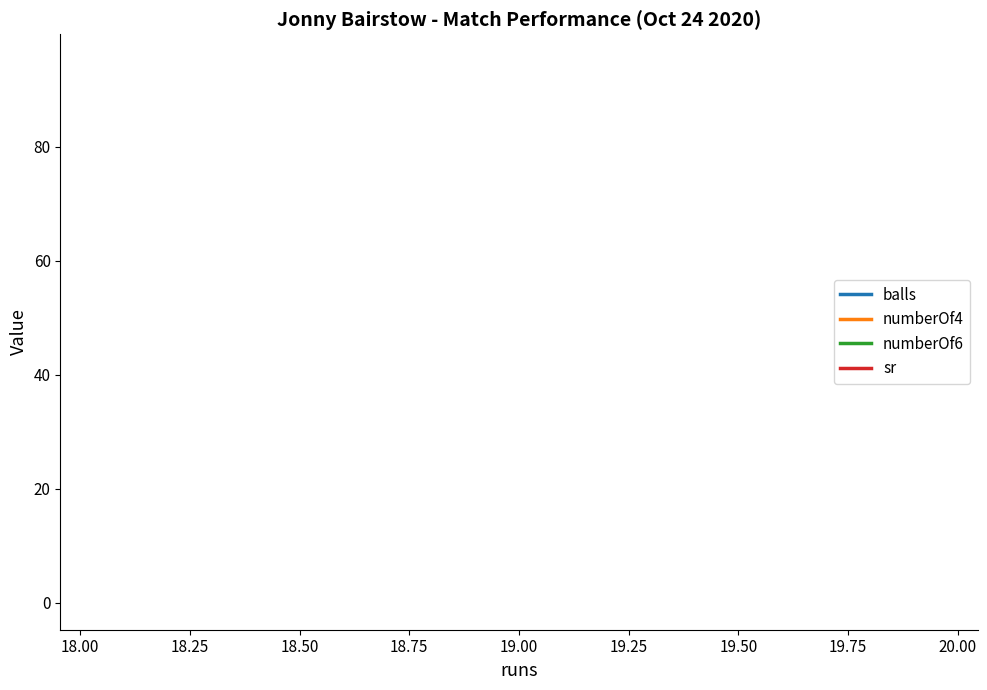

What is the average value of the balls series?

20